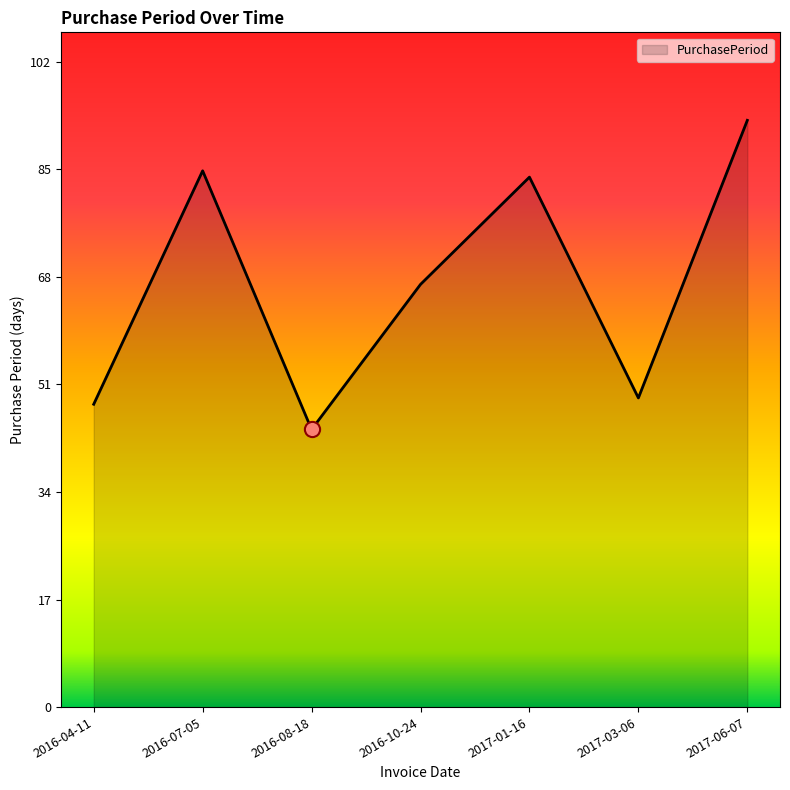

Which has a higher value, 2016-04-11 or 2016-07-05?

2016-07-05